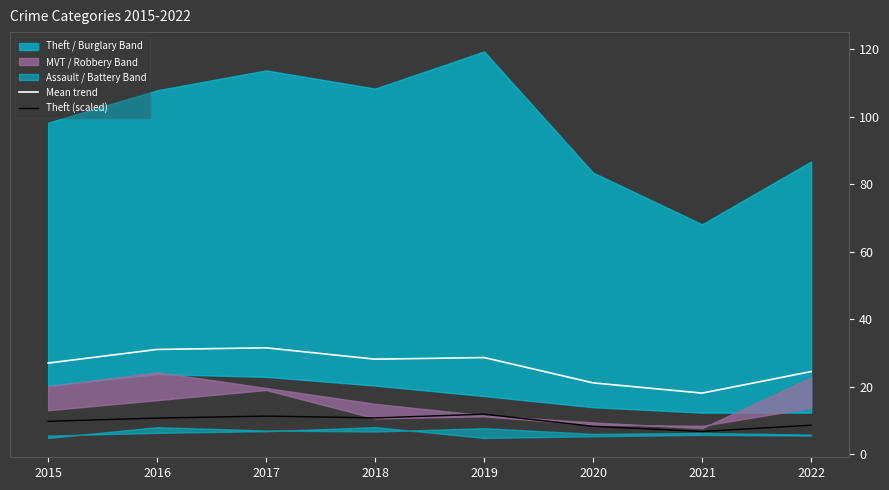

How many data points in Theft (scaled) are above 10?

4